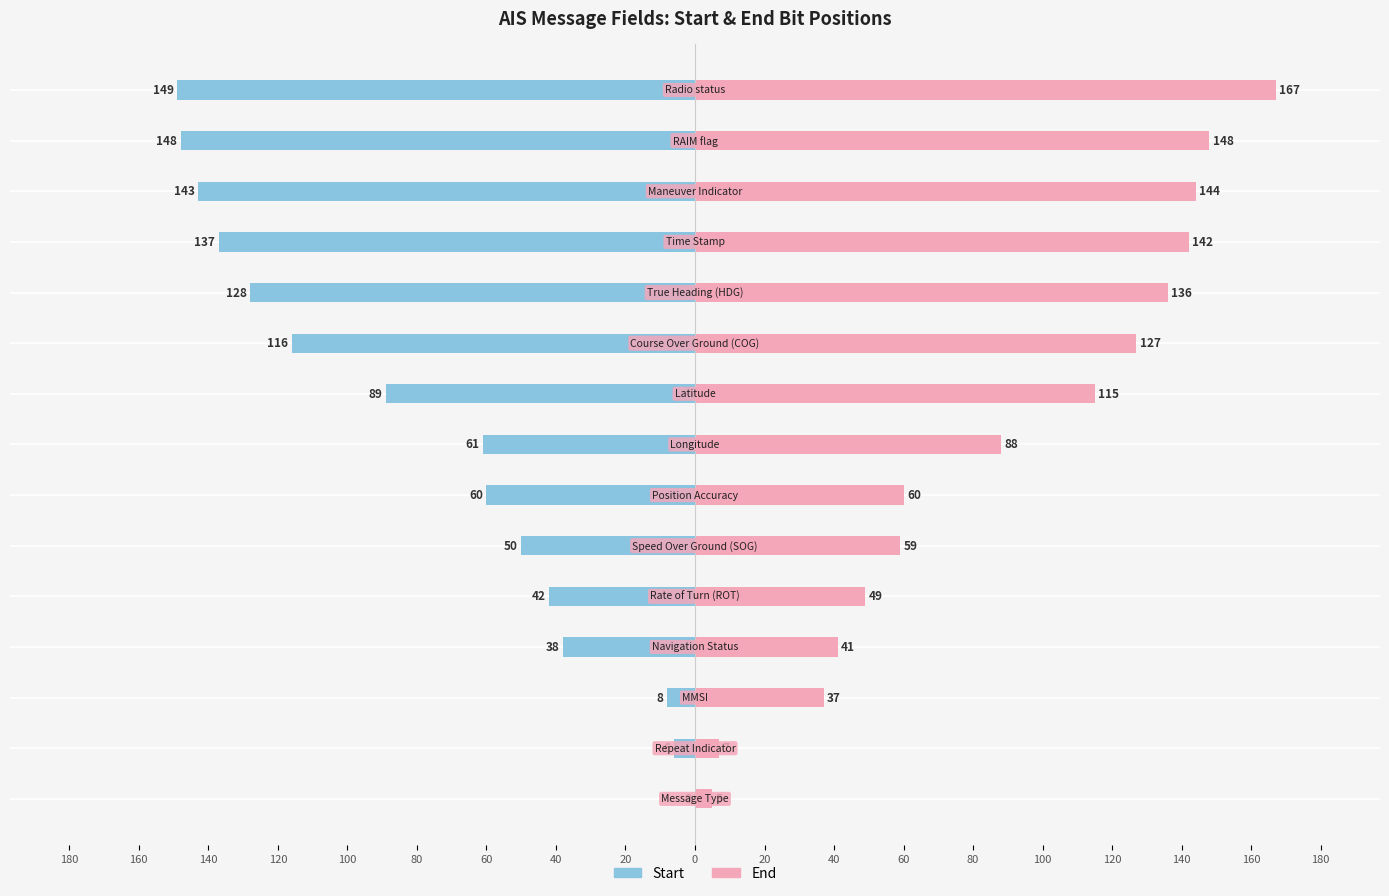

Which series has the largest range (max minus min)?

End